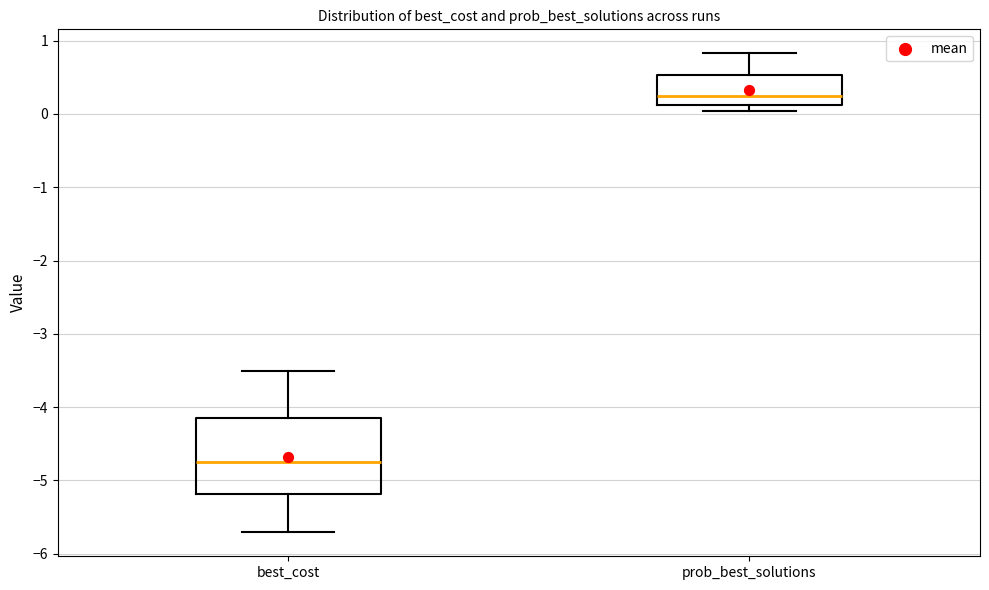

Where does the median line of the box for prob_best_solutions sit on the y-axis? The values are not printed on the chart, so give them approximately, as read against the axis.

0.2